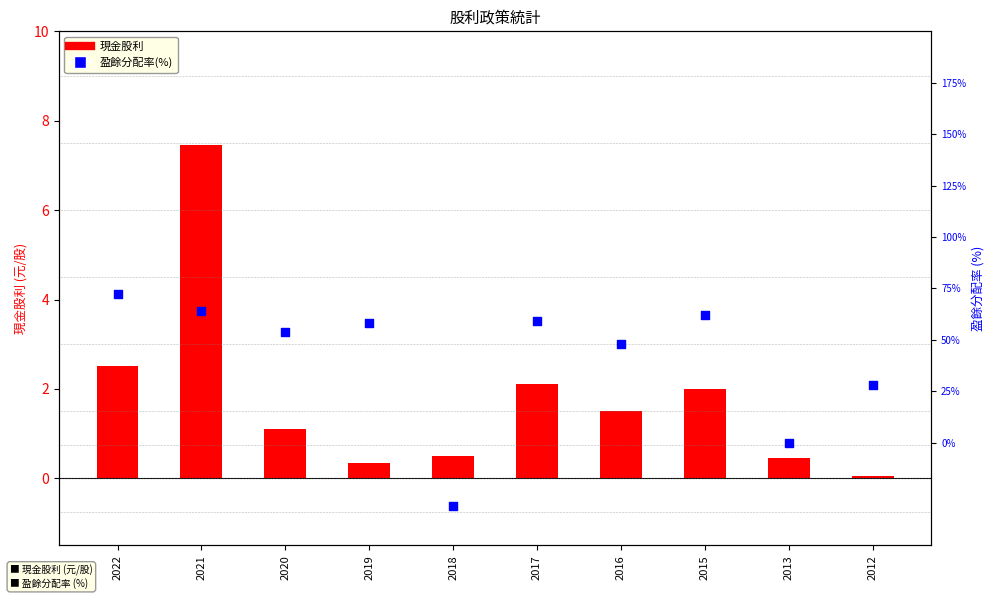

Is the value of 盈餘分配率(%) at 2012 greater than the value of 現金股利 at 2015?

Yes